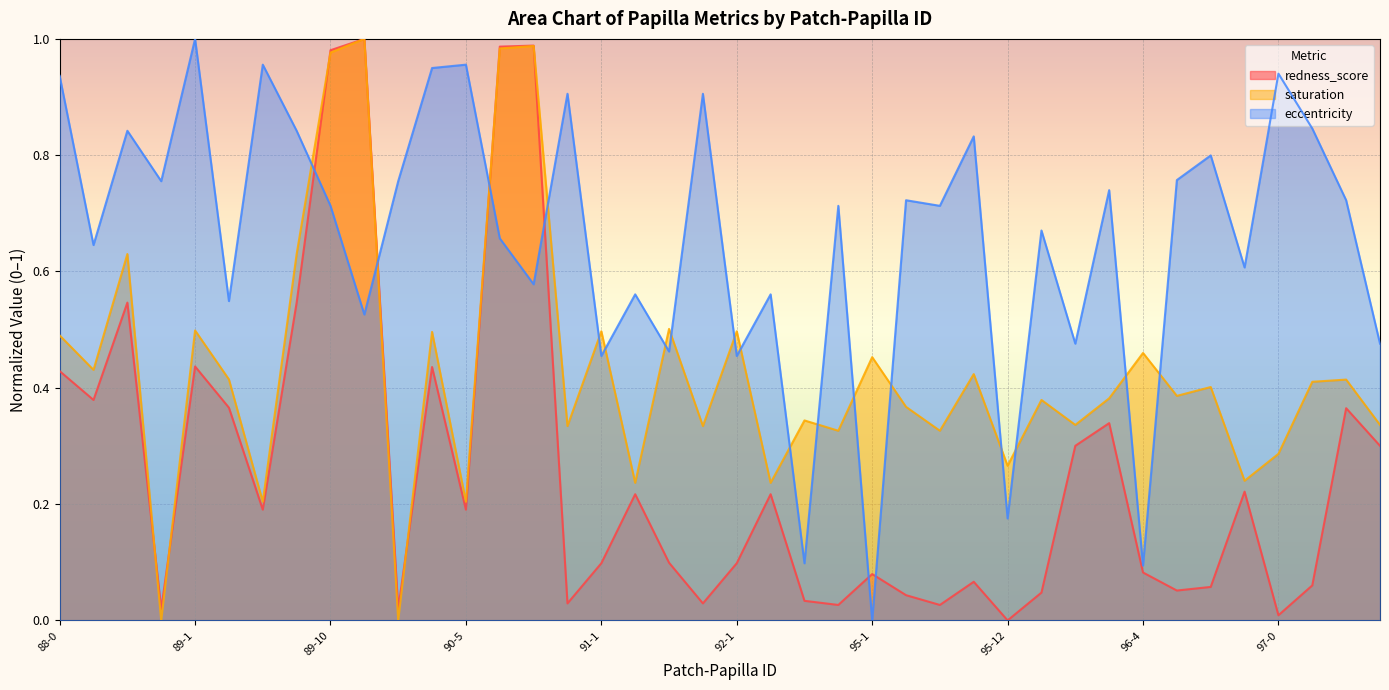

Which category has the lowest value across all series?

95-12